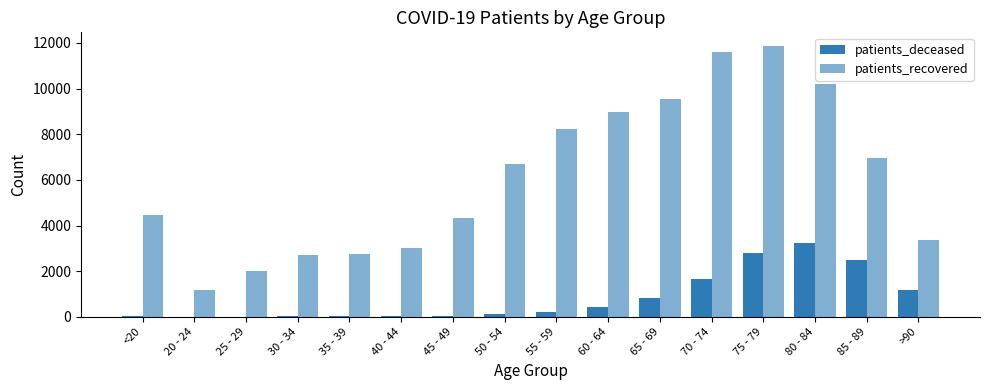

Between 30 - 34 and 40 - 44, which is larger?

40 - 44